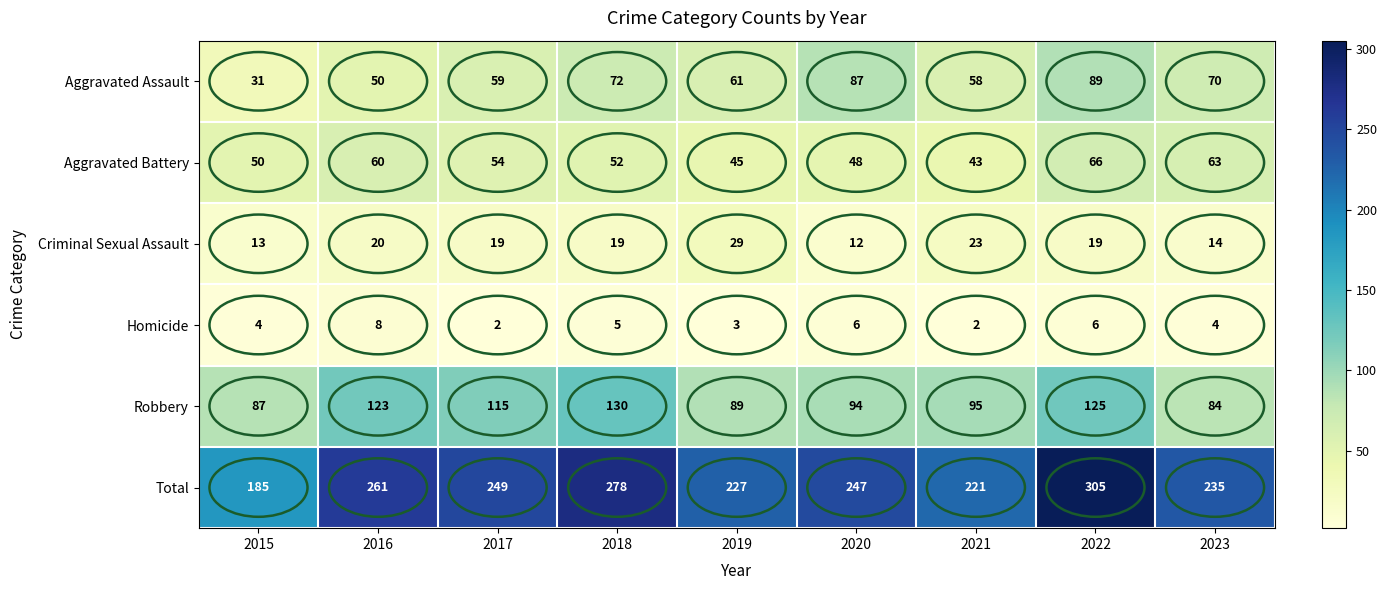

What is the difference between the maximum and minimum values in the Total series?

120